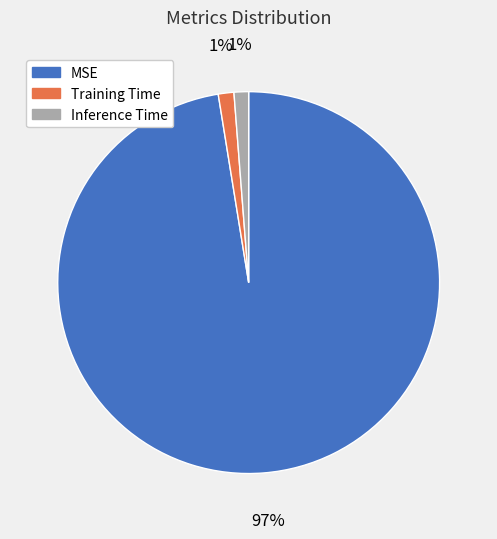

To the nearest percent, what is the combined percentage of Inference Time and MSE?

99%